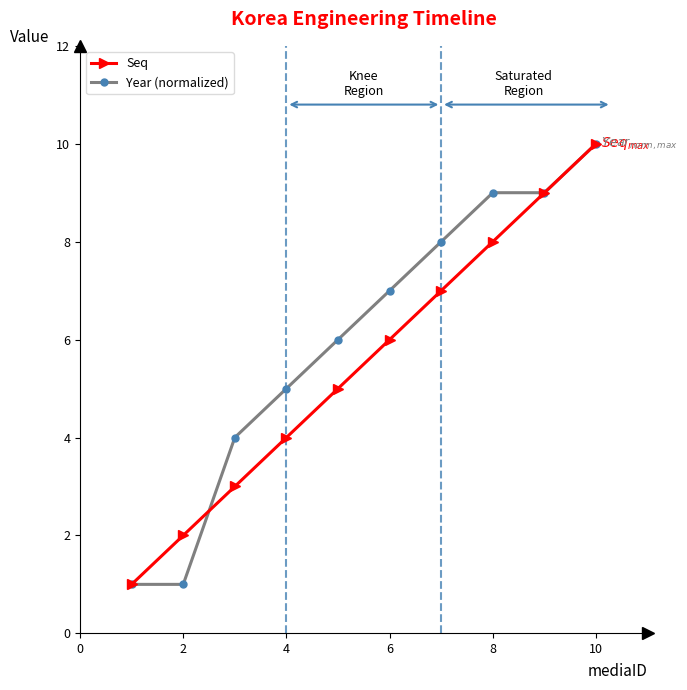

True or false: Year (normalized) has more than 1 points higher than both neighbors.

False